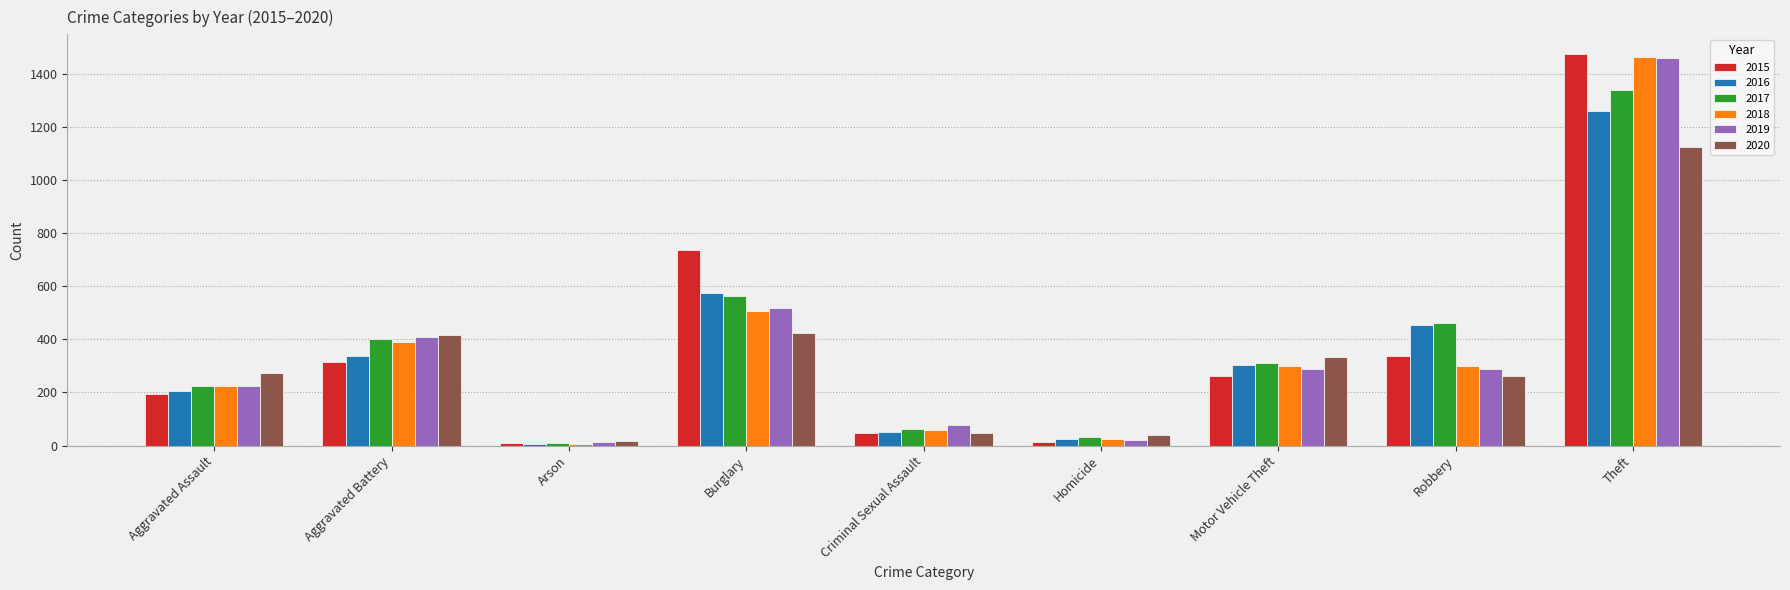

Where is 2016 nearest to the value 633?

Burglary